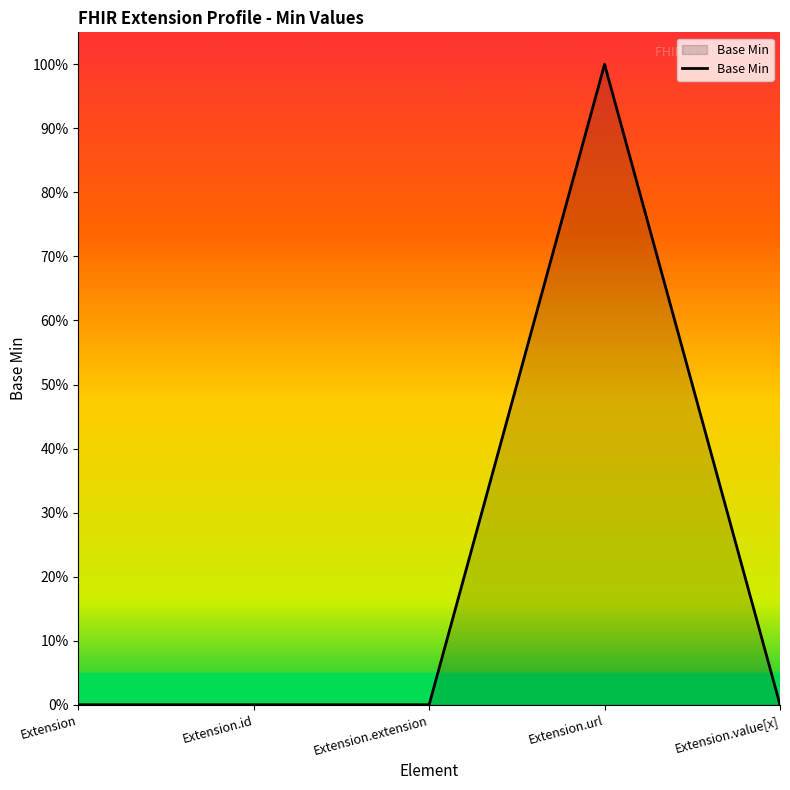

Is this an area chart (filled region under the line)?

Yes